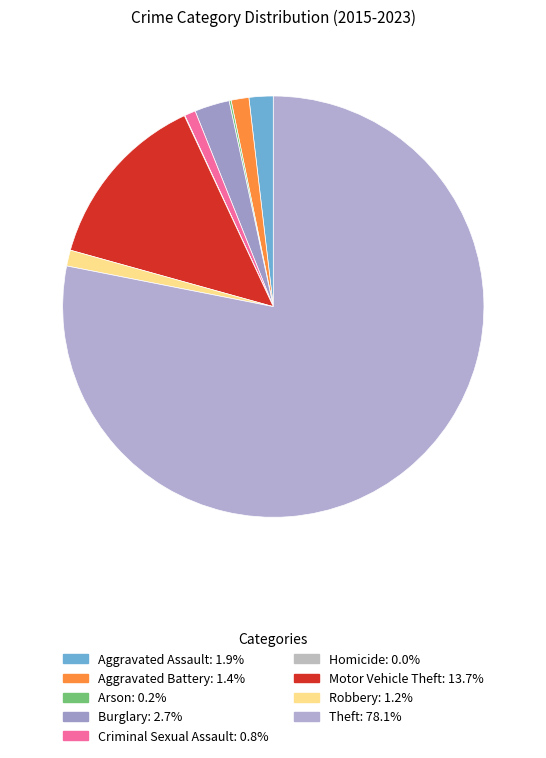

How much of the chart is everything except Homicide?

100.0%